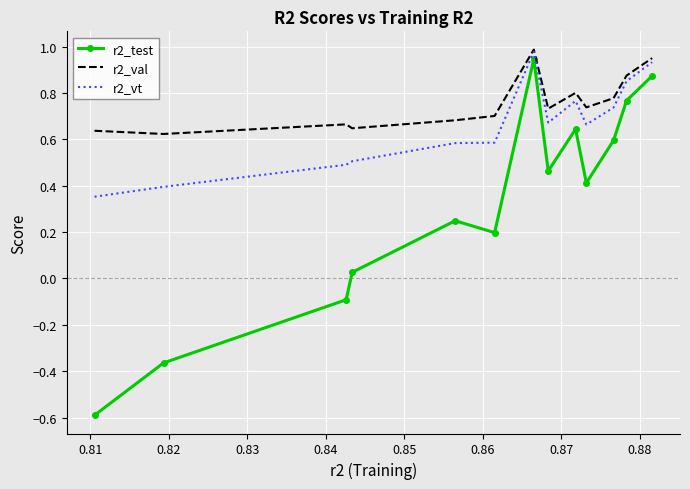

True or false: r2_test and r2_vt intersect in this chart.

False